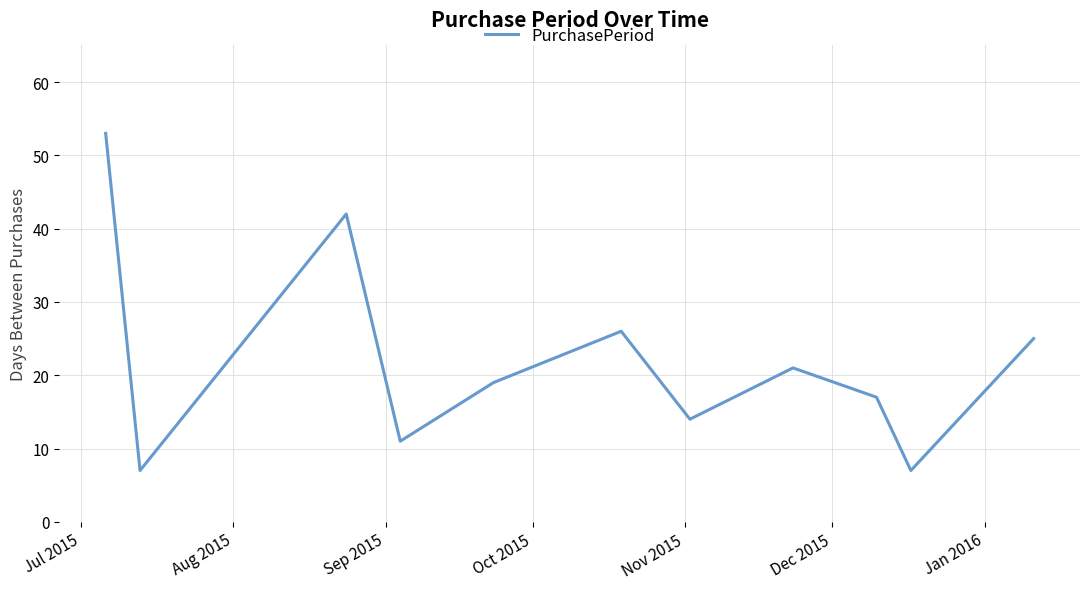

What is the difference between the maximum and minimum values?

46